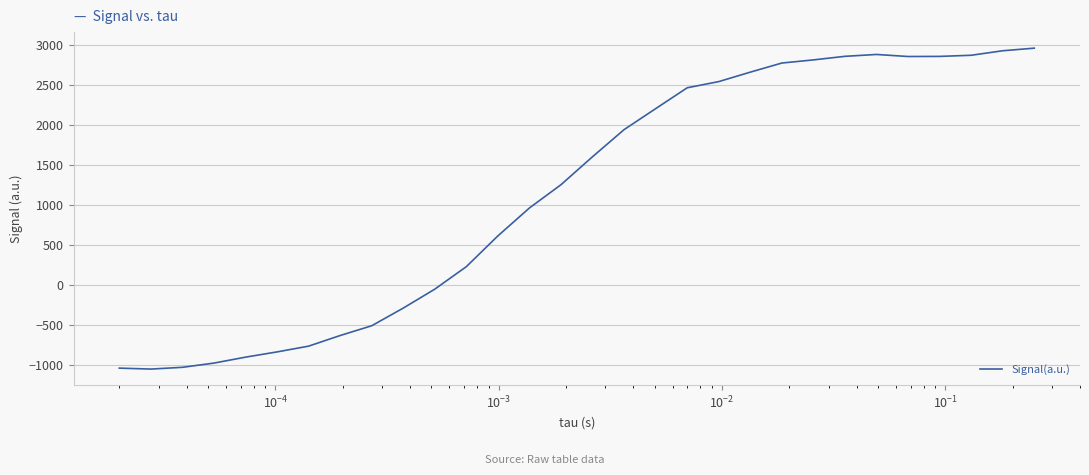

What is the difference between the second highest and minimum values?

3968.7